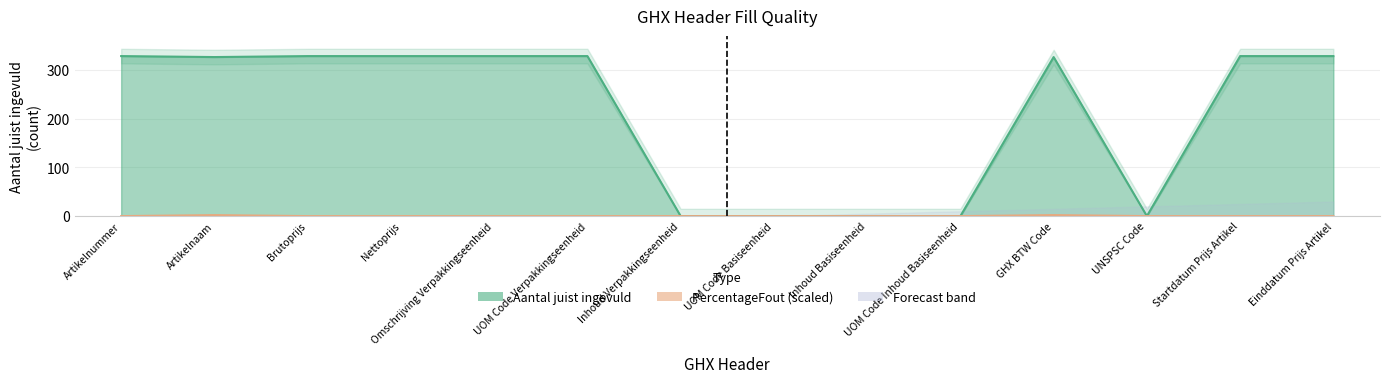

How many interior local peaks does the PercentageFout series have?

2